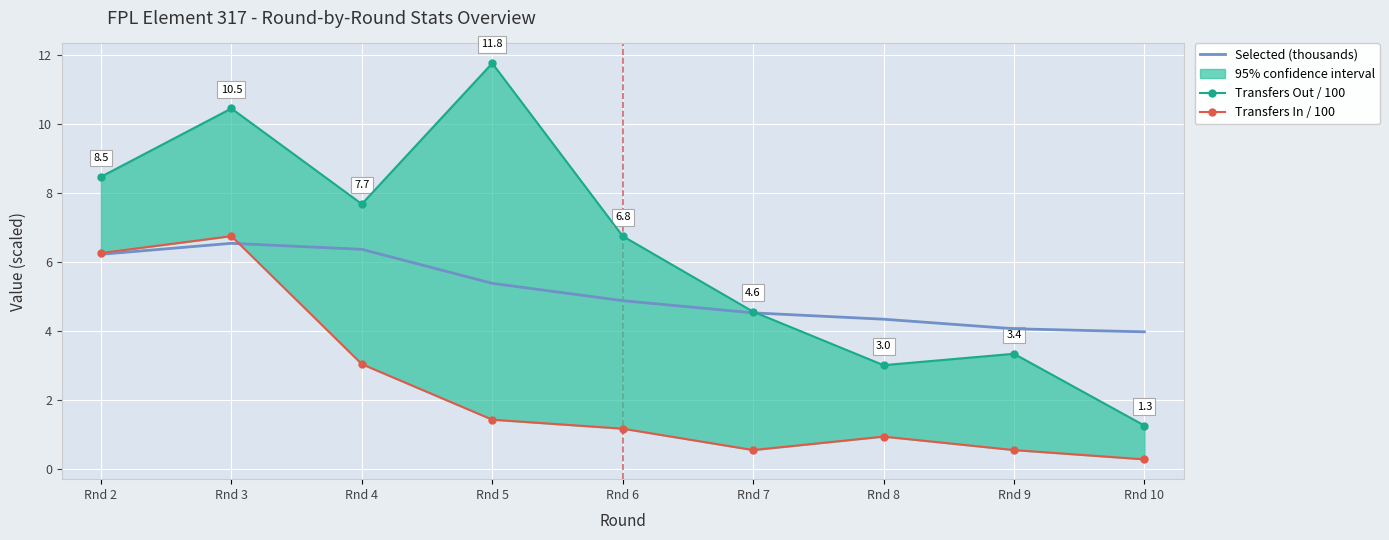

What is the total value across all series at Rnd 9?

8.0